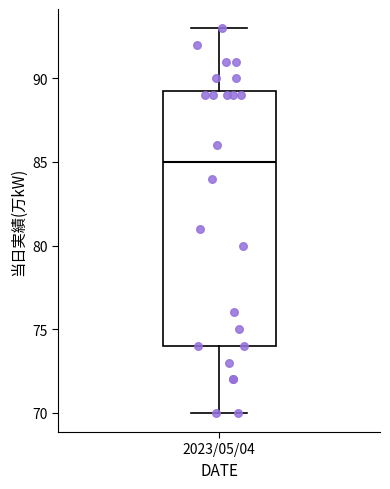

Where does the lower whisker of the box for 2023/05/04 end on the y-axis? The values are not printed on the chart, so give them approximately, as read against the axis.

70.0